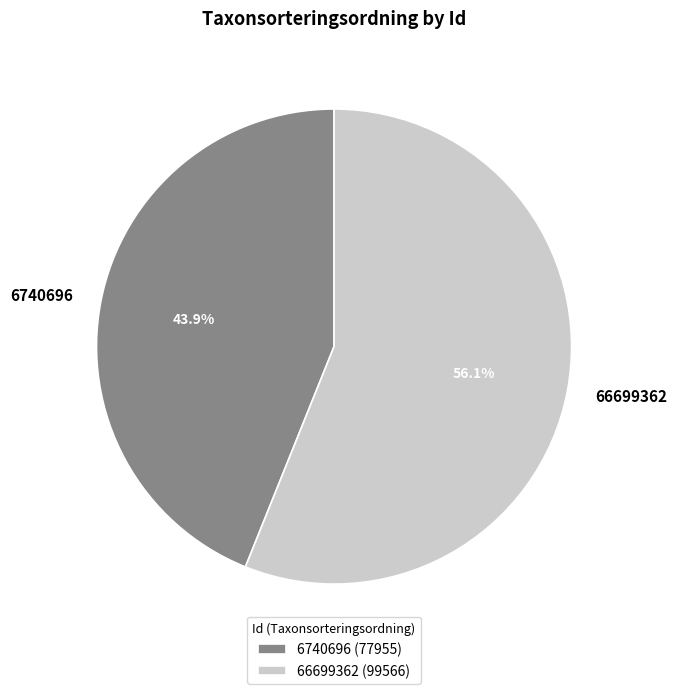

Is it true that 6740696 is 35% of the pie?

False